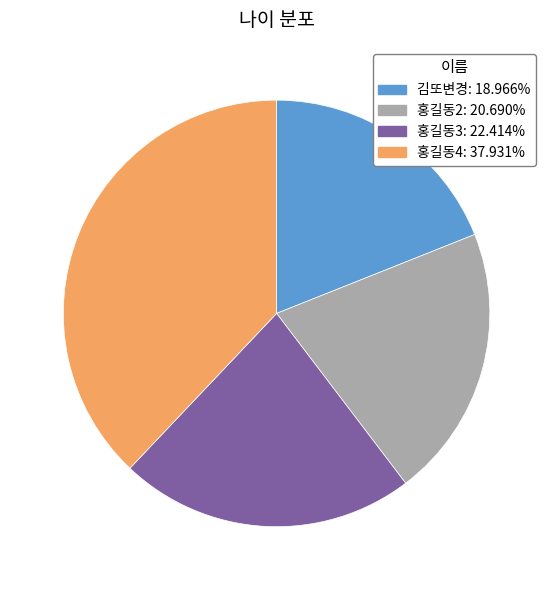

Combined, do 홍길동4 and 김또변경 account for over 50%?

Yes